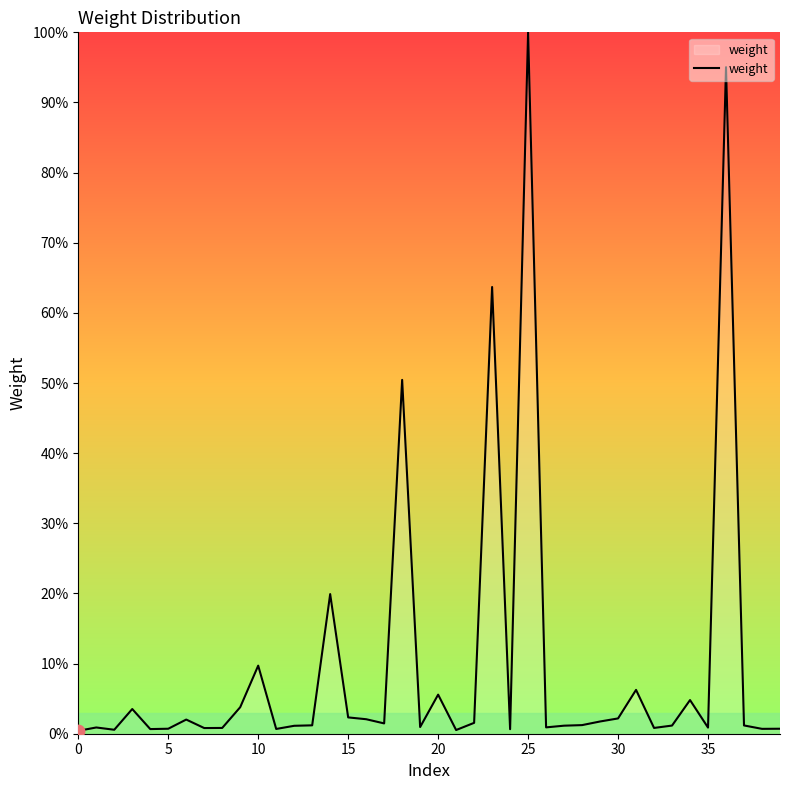

What is the maximum value shown in the chart?

100.0